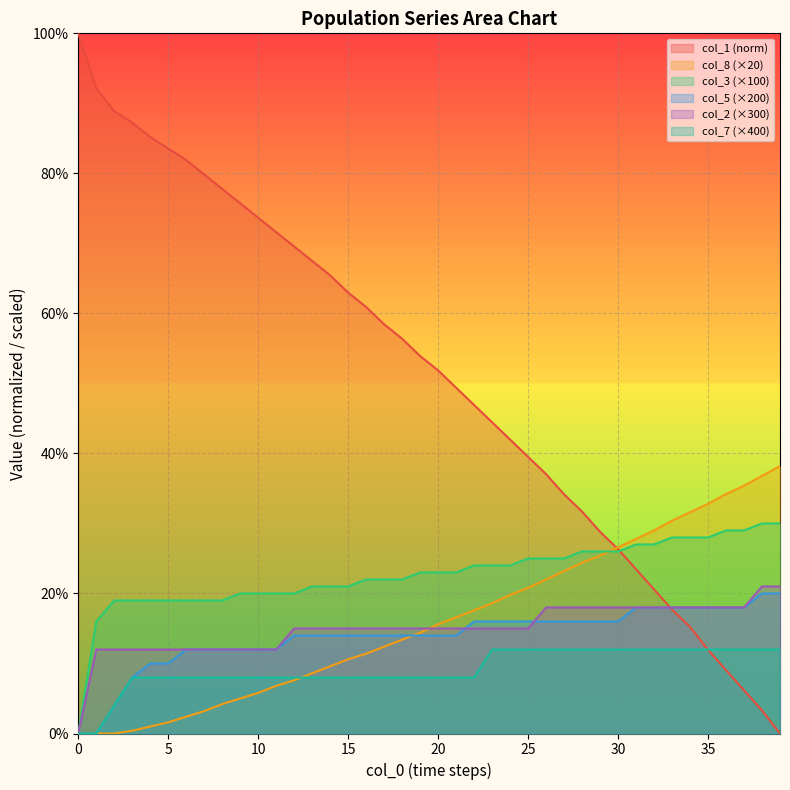

Reading right to left, what are all the values shown in this chart?

col_1: 0.0	3.3	6.2	9.1	11.9	15.2	17.7	20.6	23.5	26.3	28.8	31.7	34.2	37.0	39.5	42.0	44.4	46.9	49.4	51.9	53.9	56.4	58.4	60.9	63.0	65.4	67.5	69.5	71.6	73.7	75.7	77.8	79.8	81.9	83.5	85.2	87.2	88.9	92.2	100.0
col_8: 38.2	36.8	35.4	34.2	32.8	31.6	30.4	29.0	27.8	26.6	25.4	24.4	23.2	22.0	20.8	19.8	18.6	17.6	16.6	15.6	14.4	13.4	12.4	11.4	10.6	9.6	8.6	7.6	6.8	5.8	5.0	4.2	3.2	2.4	1.6	1.0	0.4	0.0	0.0	0.0
col_3: 30.0	30.0	29.0	29.0	28.0	28.0	28.0	27.0	27.0	26.0	26.0	26.0	25.0	25.0	25.0	24.0	24.0	24.0	23.0	23.0	23.0	22.0	22.0	22.0	21.0	21.0	21.0	20.0	20.0	20.0	20.0	19.0	19.0	19.0	19.0	19.0	19.0	19.0	16.0	0.0
col_5: 20.0	20.0	18.0	18.0	18.0	18.0	18.0	18.0	18.0	16.0	16.0	16.0	16.0	16.0	16.0	16.0	16.0	16.0	14.0	14.0	14.0	14.0	14.0	14.0	14.0	14.0	14.0	14.0	12.0	12.0	12.0	12.0	12.0	12.0	10.0	10.0	8.0	4.0	0.0	0.0
col_2: 21.0	21.0	18.0	18.0	18.0	18.0	18.0	18.0	18.0	18.0	18.0	18.0	18.0	18.0	15.0	15.0	15.0	15.0	15.0	15.0	15.0	15.0	15.0	15.0	15.0	15.0	15.0	15.0	12.0	12.0	12.0	12.0	12.0	12.0	12.0	12.0	12.0	12.0	12.0	0.0
col_7: 12.0	12.0	12.0	12.0	12.0	12.0	12.0	12.0	12.0	12.0	12.0	12.0	12.0	12.0	12.0	12.0	12.0	8.0	8.0	8.0	8.0	8.0	8.0	8.0	8.0	8.0	8.0	8.0	8.0	8.0	8.0	8.0	8.0	8.0	8.0	8.0	8.0	4.0	0.0	0.0